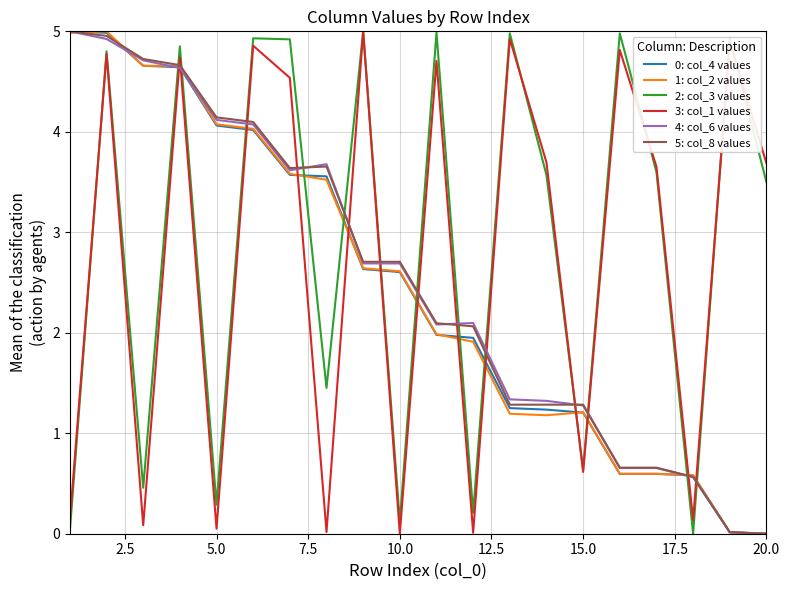

Reading left to right, list all the values displayed in this chart.

0: col_4 values: 5.0	5.0	4.7	4.6	4.1	4.0	3.6	3.6	2.6	2.6	2.0	1.9	1.2	1.2	1.2	0.6	0.6	0.6	0.0	0.0
1: col_2 values: 5.0	5.0	4.7	4.7	4.1	4.0	3.6	3.5	2.6	2.6	2.0	1.9	1.2	1.2	1.2	0.6	0.6	0.6	0.0	0.0
2: col_3 values: 0.0	4.8	0.5	4.9	0.3	4.9	4.9	1.5	5.0	0.1	5.0	0.2	5.0	3.6	0.6	5.0	3.6	0.0	4.9	3.5
3: col_1 values: 0.1	4.8	0.1	4.7	0.1	4.9	4.5	0.0	5.0	0.0	4.7	0.0	4.9	3.7	0.6	4.8	3.7	0.1	4.9	3.7
4: col_6 values: 5.0	4.9	4.7	4.6	4.1	4.1	3.6	3.7	2.7	2.7	2.1	2.1	1.3	1.3	1.3	0.7	0.7	0.6	0.0	0.0
5: col_8 values: 5.0	5.0	4.7	4.7	4.1	4.1	3.6	3.7	2.7	2.7	2.1	2.1	1.3	1.3	1.3	0.7	0.7	0.6	0.0	0.0